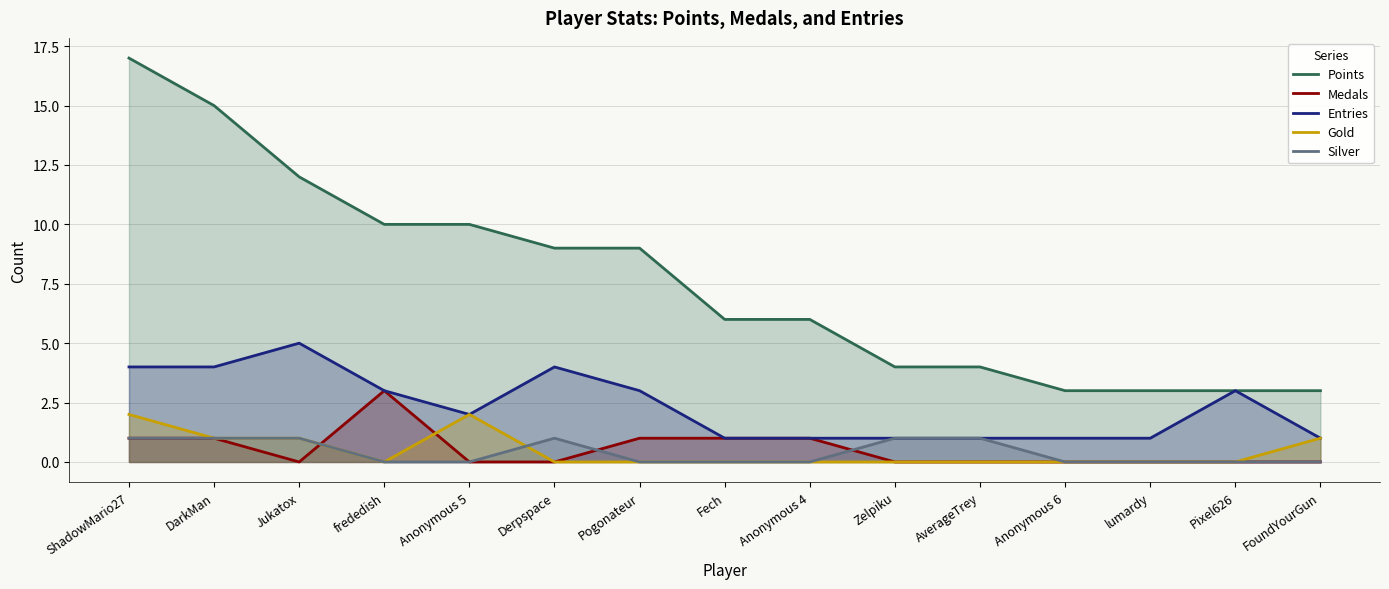

True or false: Entries and Silver intersect in this chart.

False